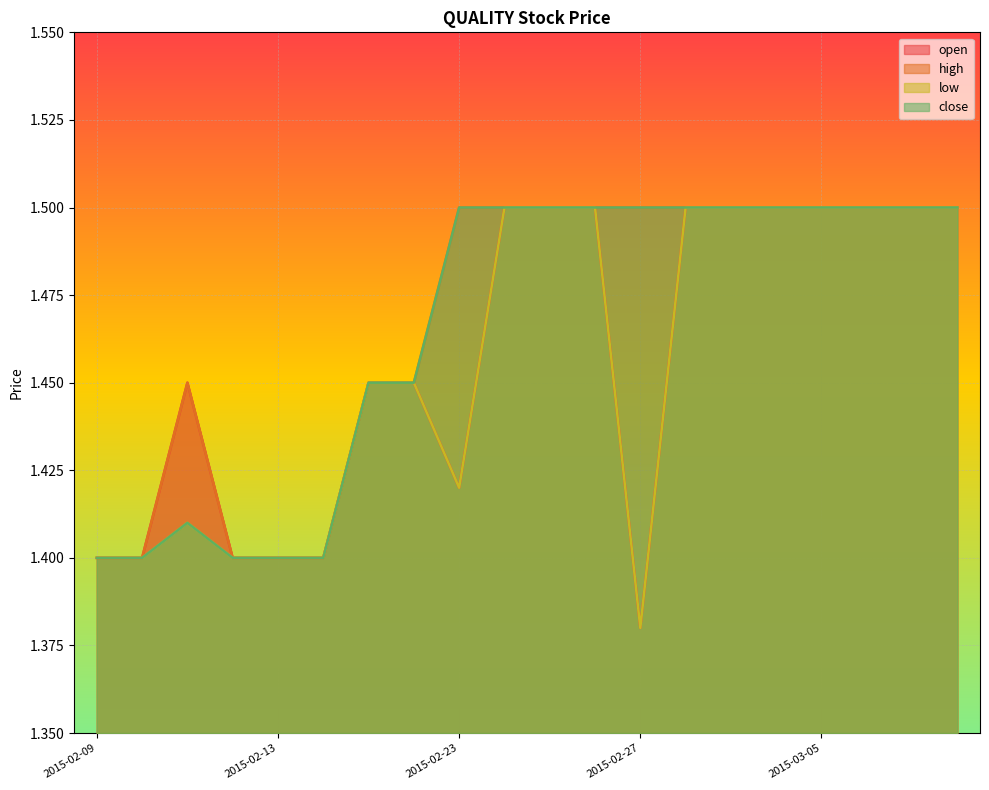

Is it true that close equals 0.5 at 2015-03-05?

False